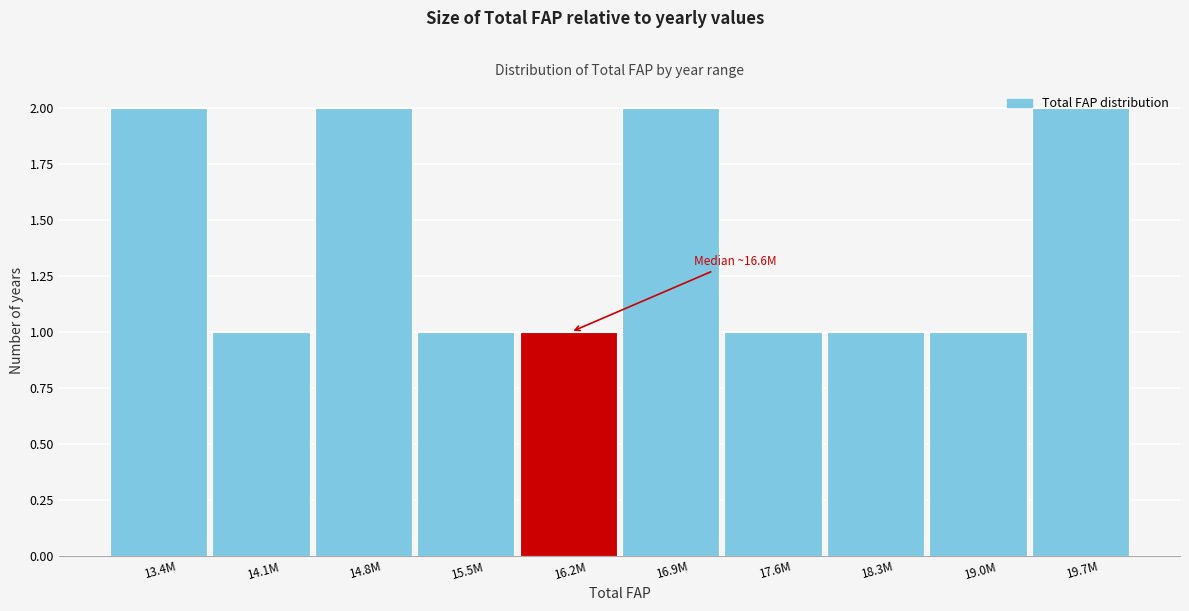

What is the sum of the values at 14.8M and 13.4M?

4